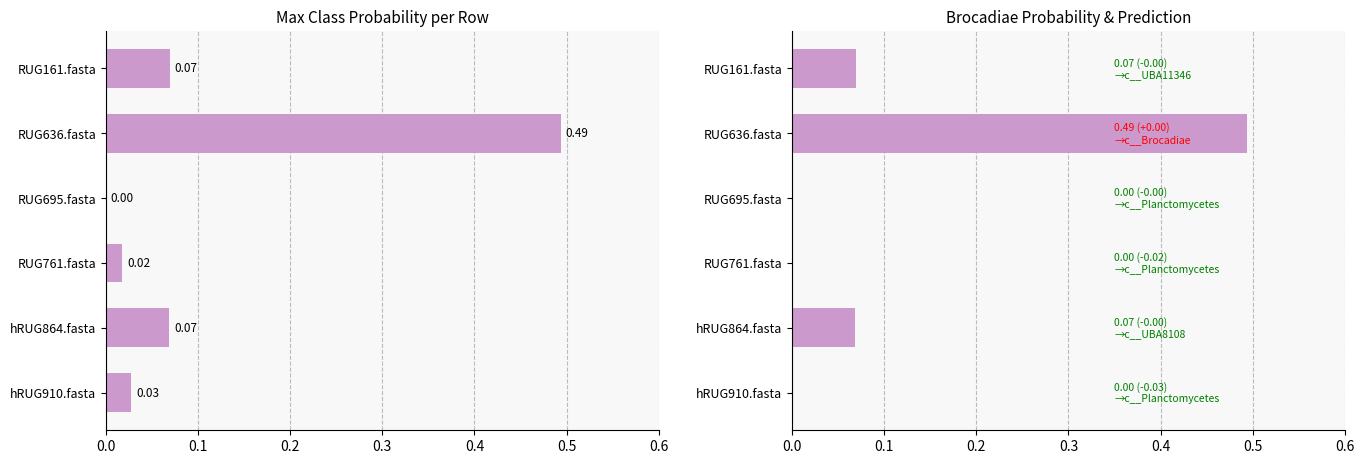

How many bars are there in each group?

2